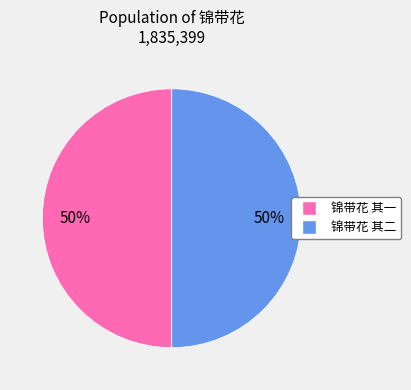

The 锦带花 其一 slice represents 35% of the pie. True or false?

False